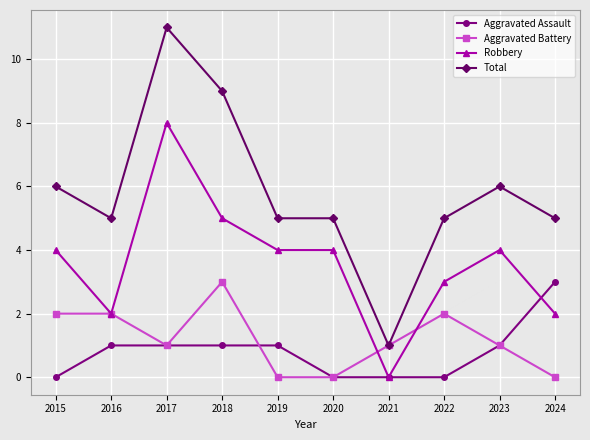

What is the sum of all Aggravated Battery values?

12